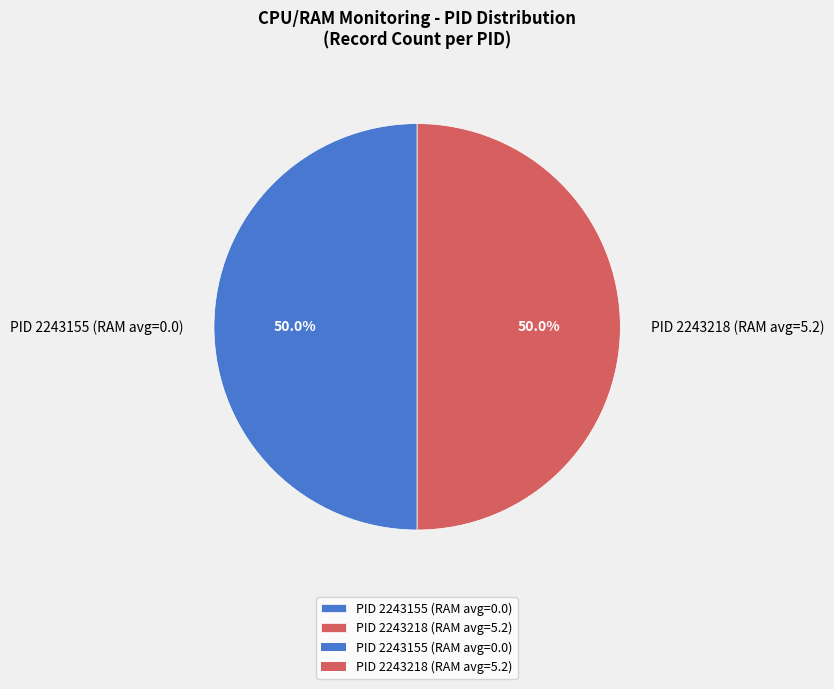

Is the sum of PID 2243155 (RAM avg=0.0) and PID 2243218 (RAM avg=5.2) greater than half?

Yes